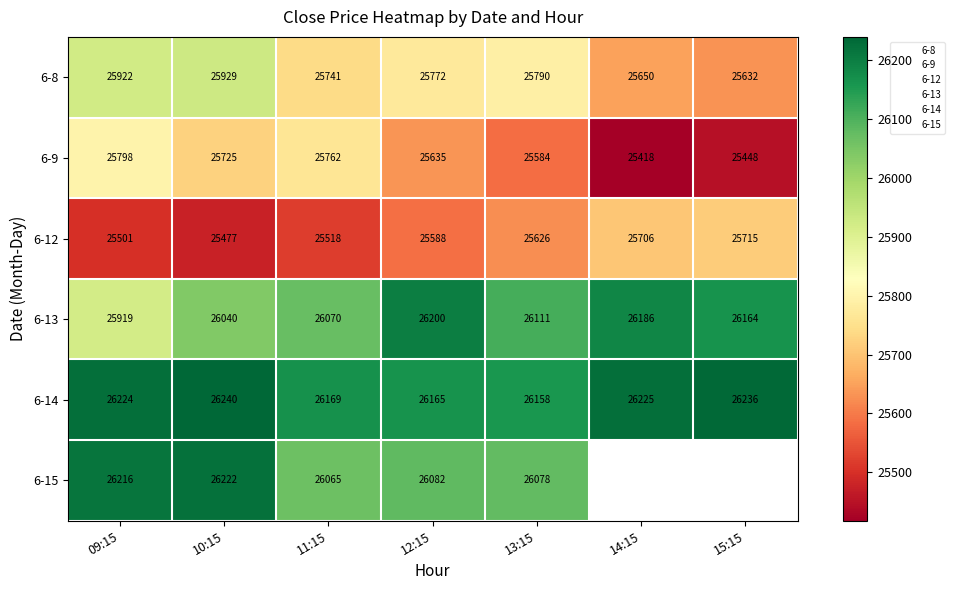

Which series has the widest spread of values?

6-9